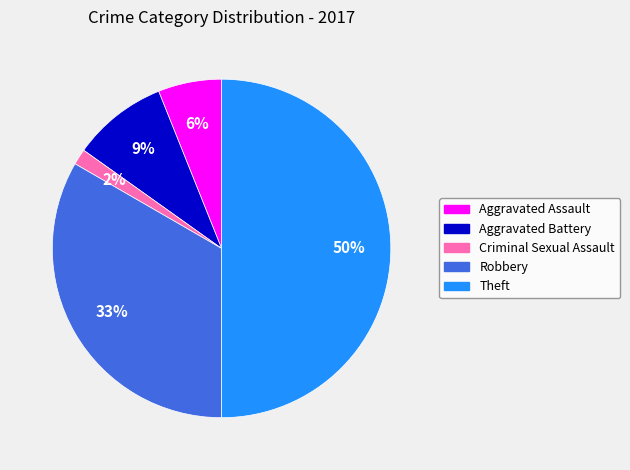

Combined, do Theft and Aggravated Battery account for over 50%?

Yes